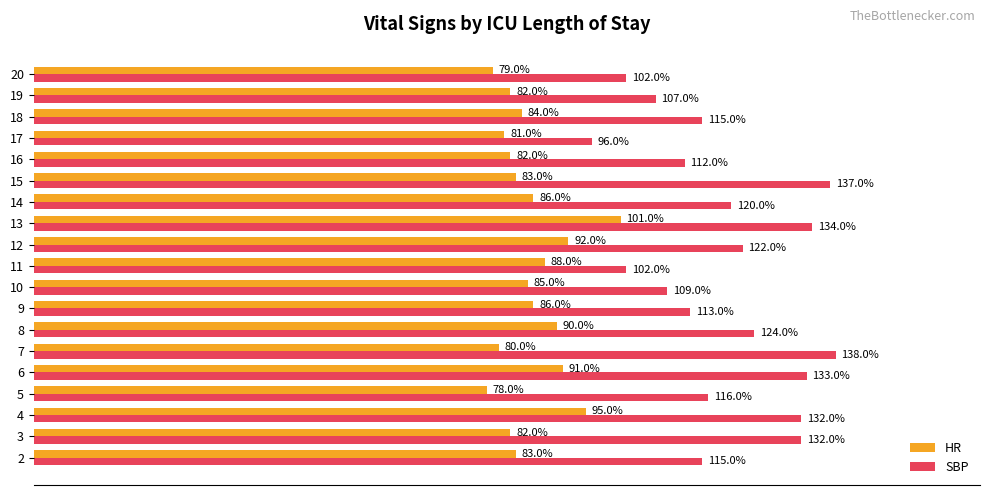

Between 7 and 20, which series saw the biggest shift?

SBP